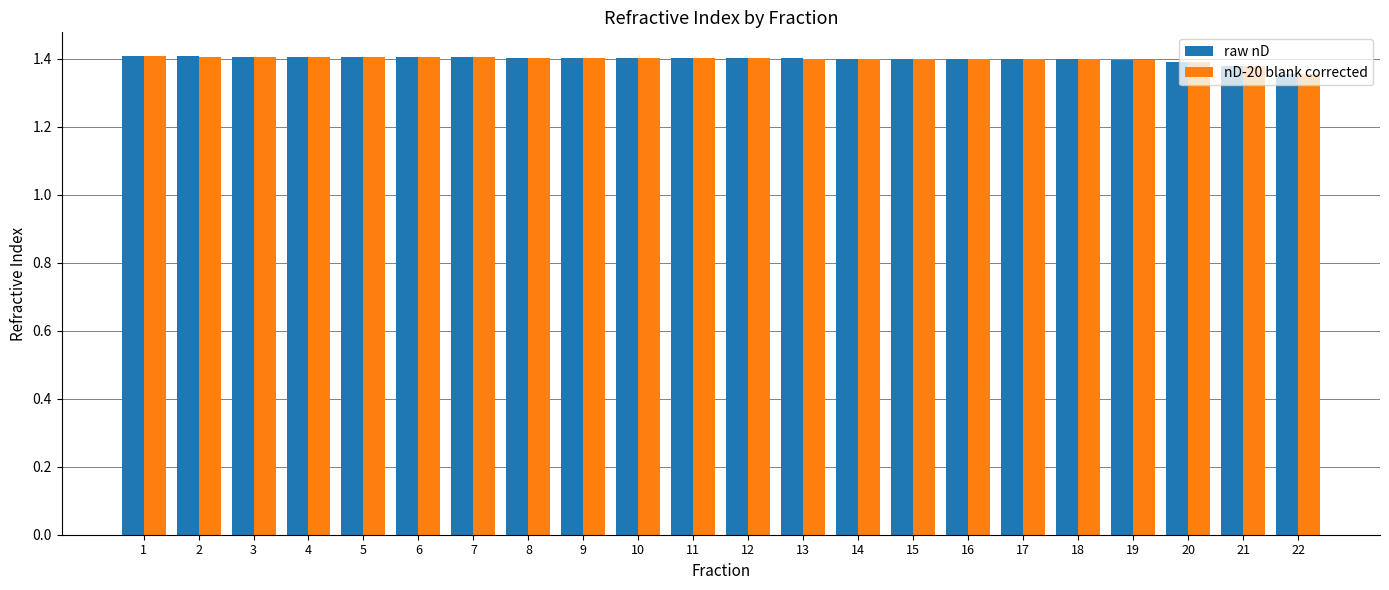

At how many categories does at least one series exceed 1?

22